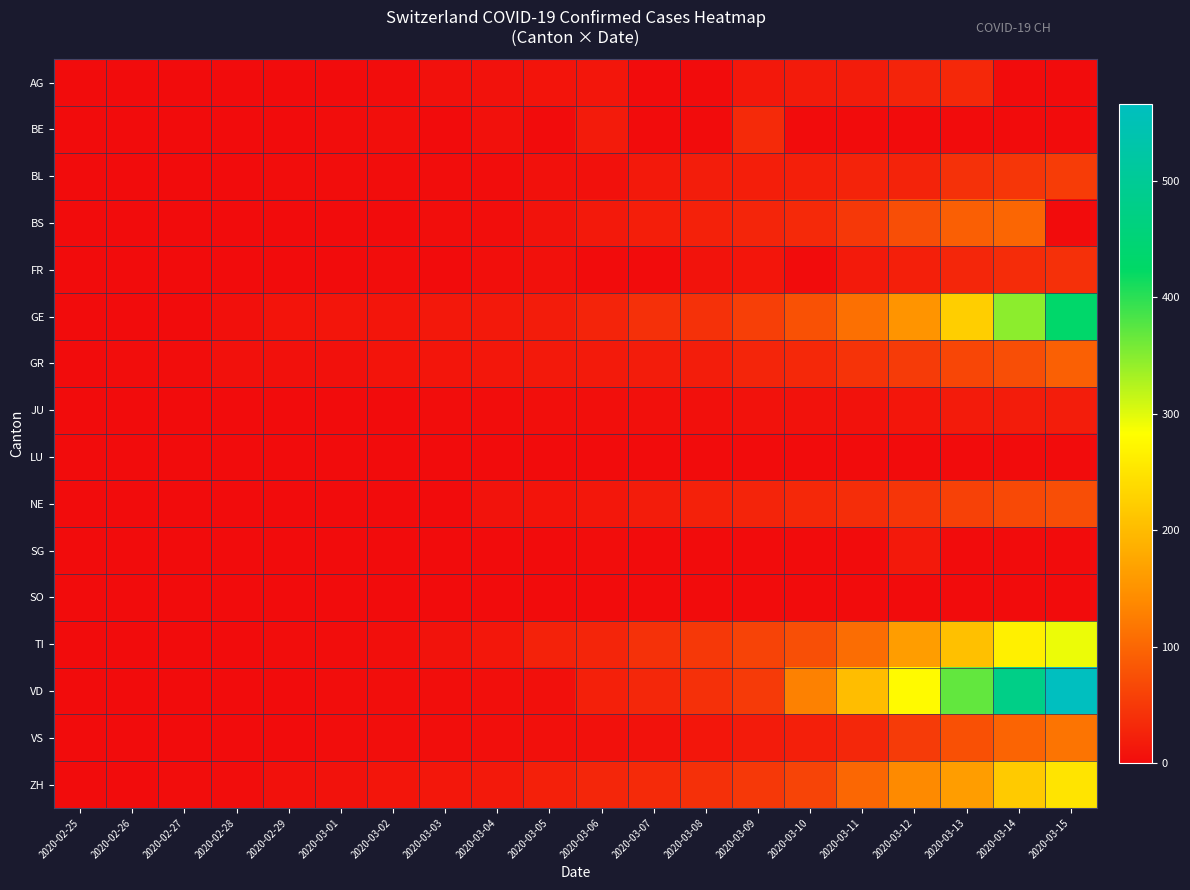

At which category is the sum across all series the highest?

2020-03-15